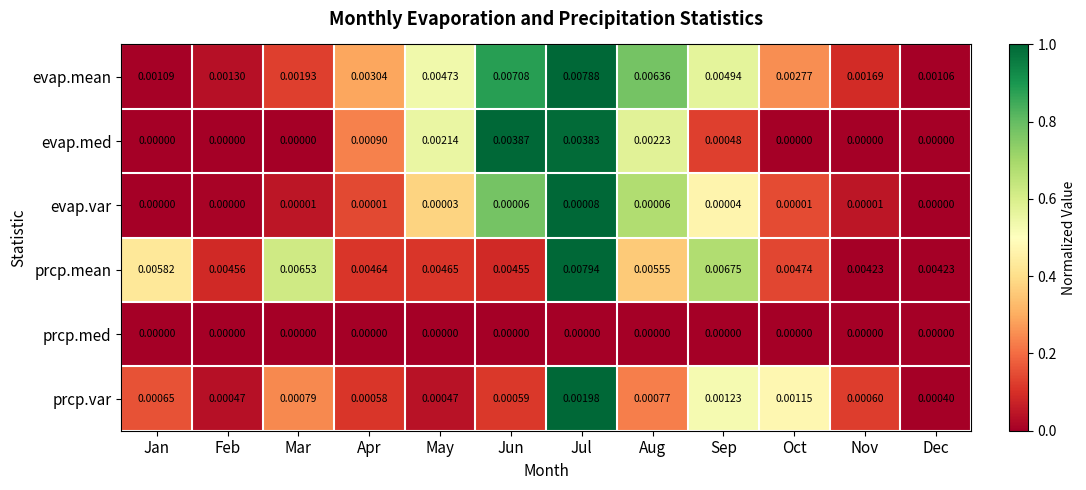

Rank the series at Aug from lowest to highest value.

prcp.med, evap.var, prcp.var, evap.med, prcp.mean, evap.mean